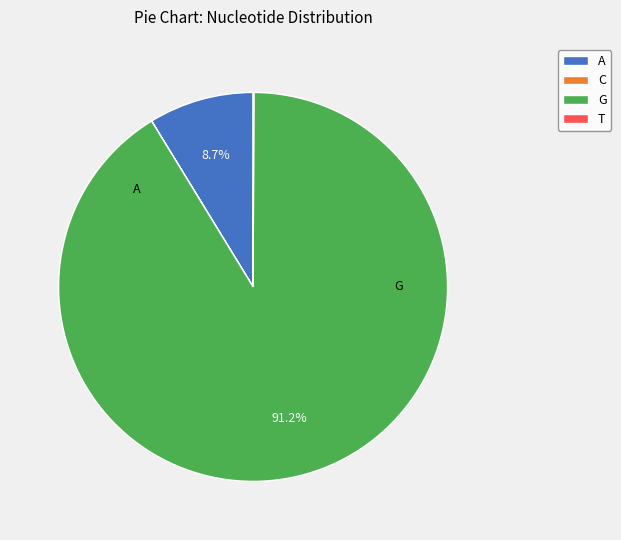

How much of the chart is everything except G?

8.8%